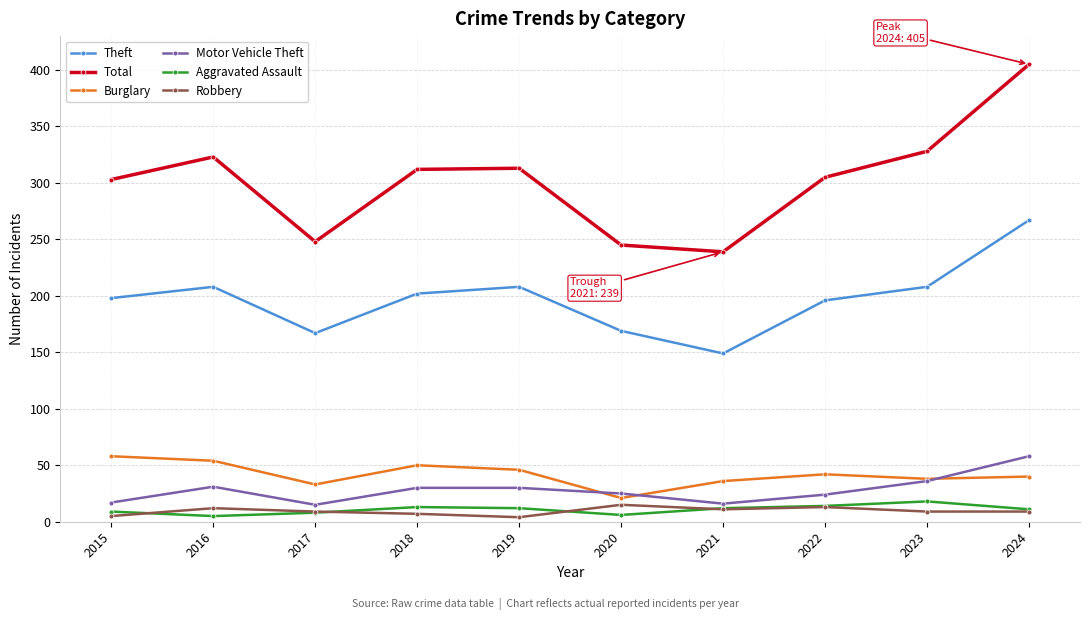

At 2018, list the series in order from smallest to largest.

Robbery, Aggravated Assault, Motor Vehicle Theft, Burglary, Theft, Total